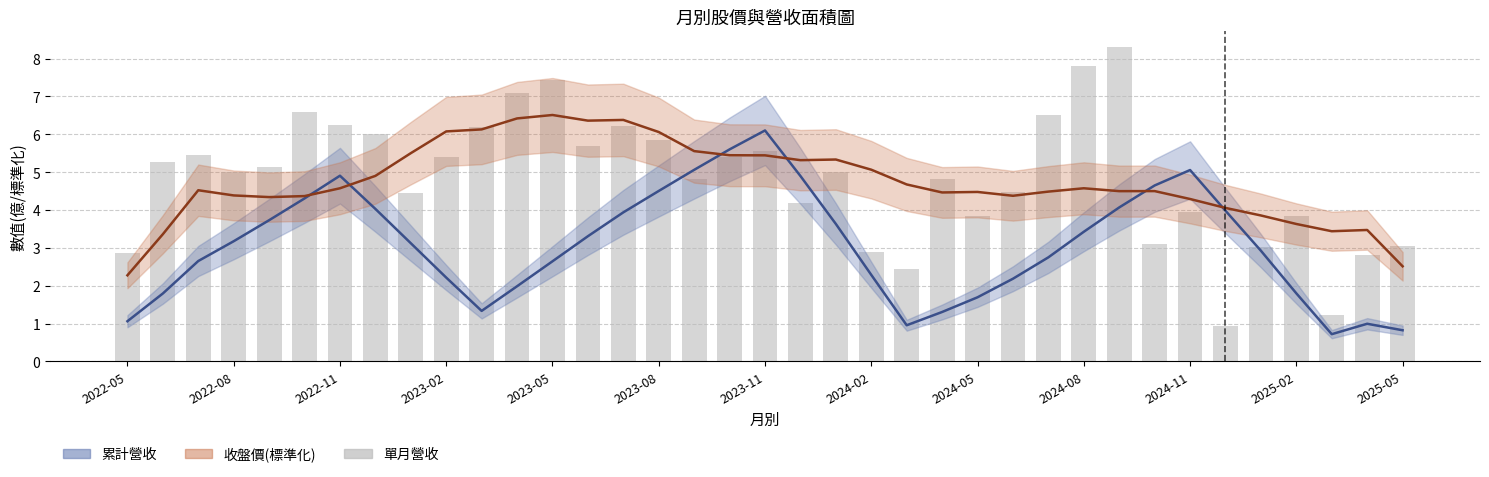

What is the difference between the maximum and minimum values in the 單月營收(×10億) series?

7.4